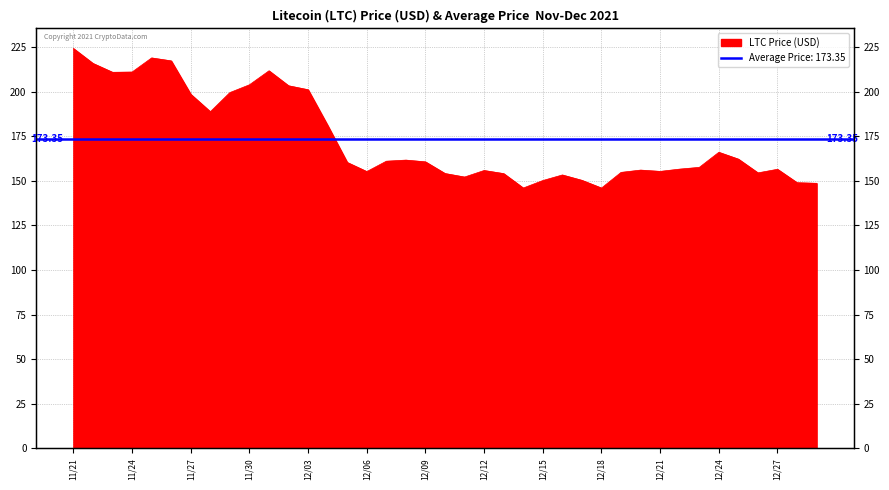

What is the ratio of the value at 12/04 to the value at 12/20?

1.2